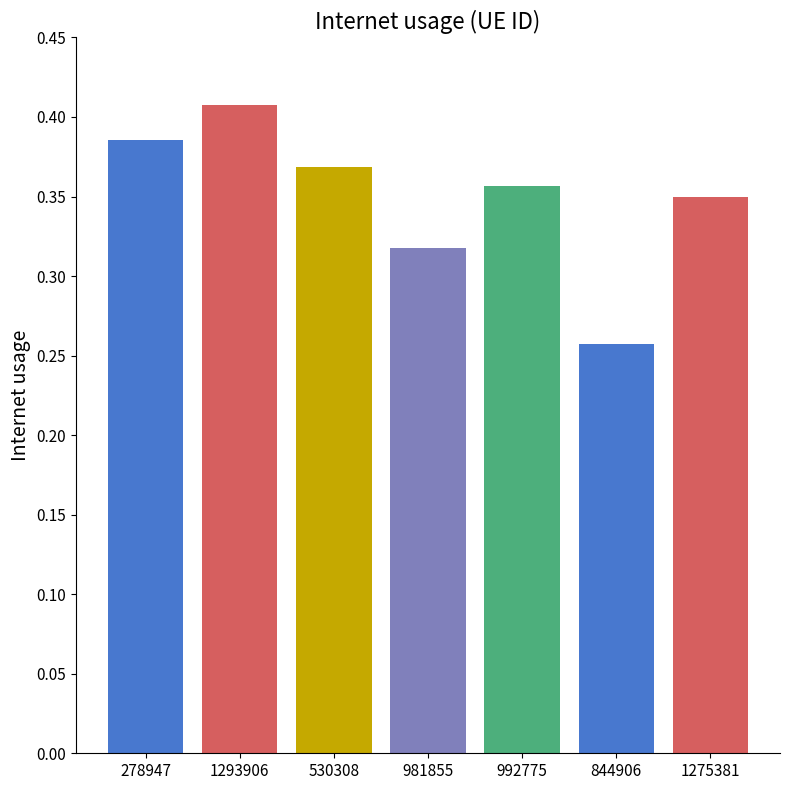

Count the values in the range 0 to 1.

7